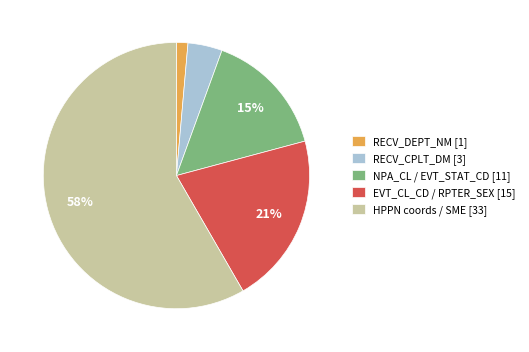

To the nearest percent, what portion does EVT_CL_CD / RPTER_SEX [15] represent?

21%